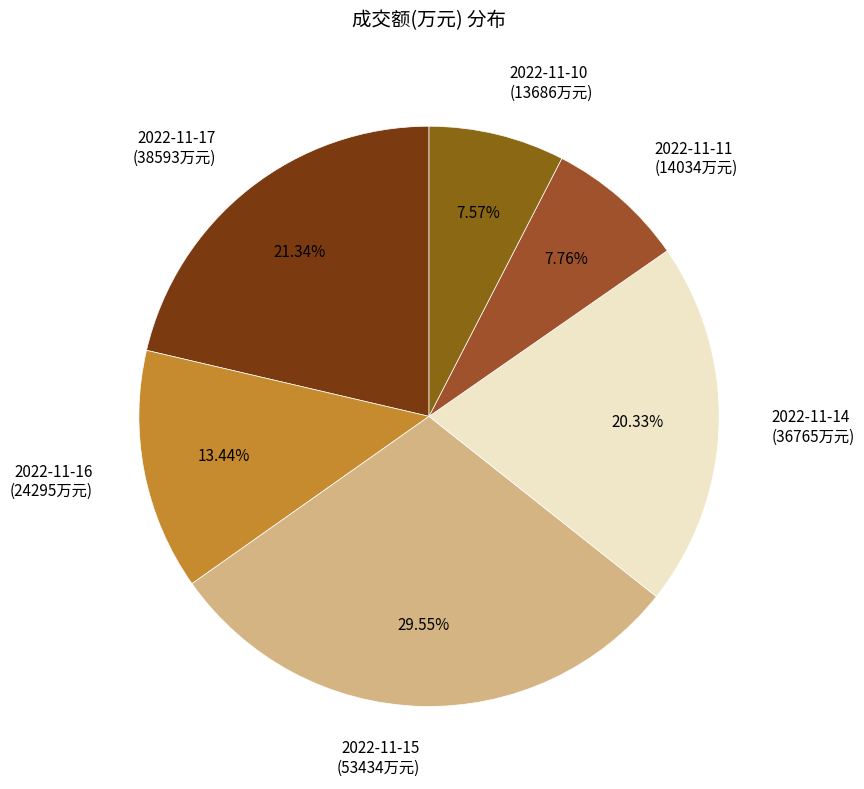

Count the number of slices in the pie.

6